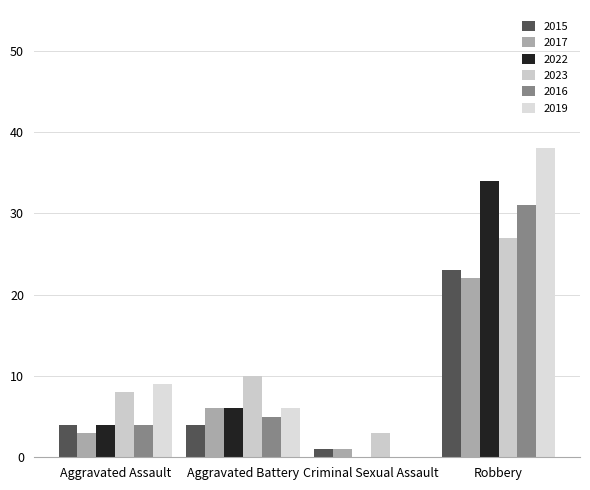

Reading left to right, what are all the values shown in this chart?

2015: 4	4	1	23
2017: 3	6	1	22
2022: 4	6	0	34
2023: 8	10	3	27
2016: 4	5	0	31
2019: 9	6	0	38